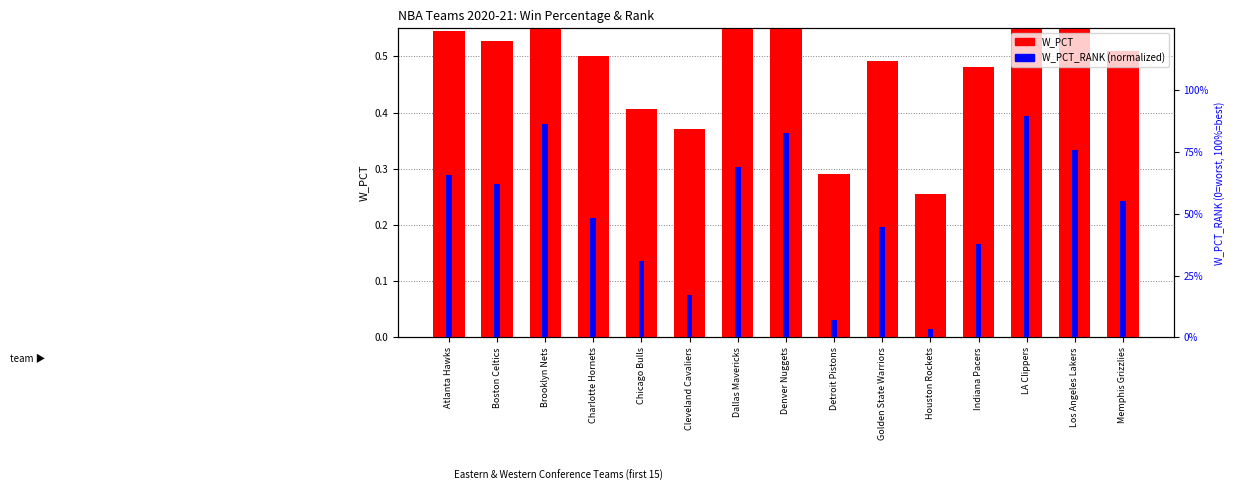

Rank the categories by W_PCT_RANK value from highest to lowest.

LA Clippers, Brooklyn Nets, Denver Nuggets, Los Angeles Lakers, Dallas Mavericks, Atlanta Hawks, Boston Celtics, Memphis Grizzlies, Charlotte Hornets, Golden State Warriors, Indiana Pacers, Chicago Bulls, Cleveland Cavaliers, Detroit Pistons, Houston Rockets